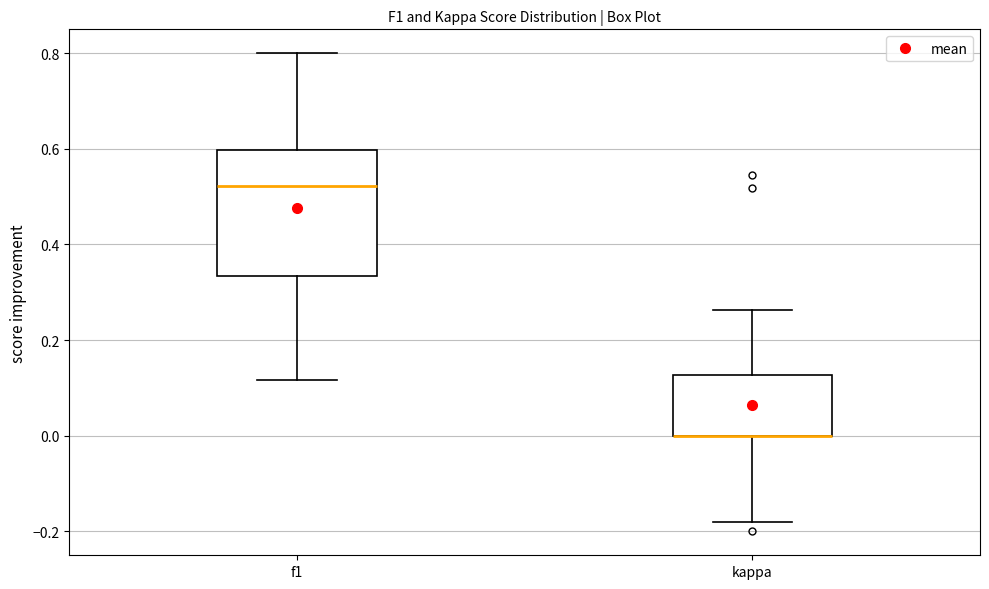

Where is the upper edge of the box for f1 on the y-axis? The values are not printed on the chart, so give them approximately, as read against the axis.

0.60